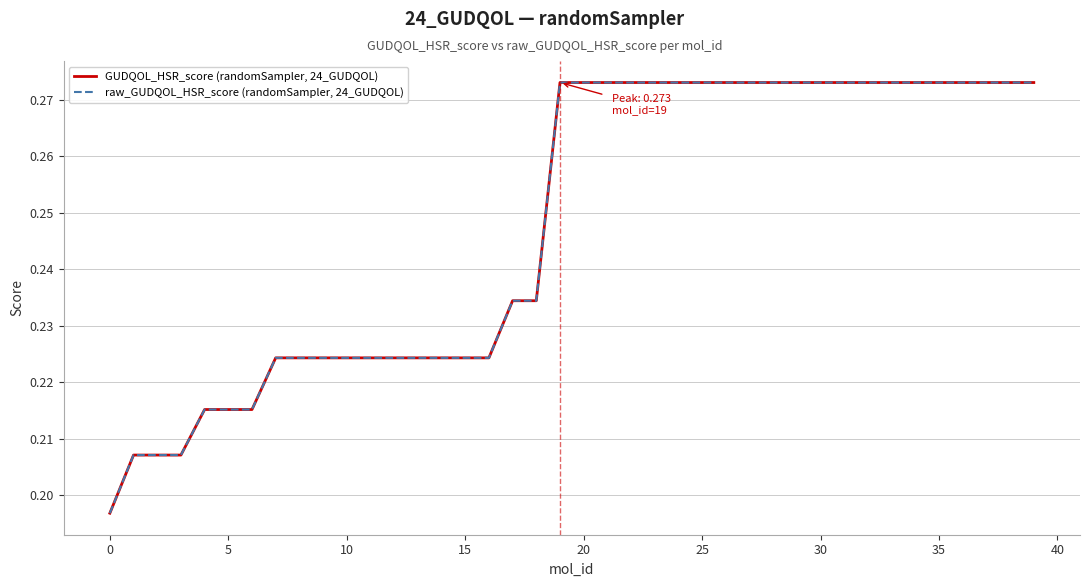

At which label does raw_GUDQOL_HSR_score (randomSampler, 24_GUDQOL) reach its peak?

19